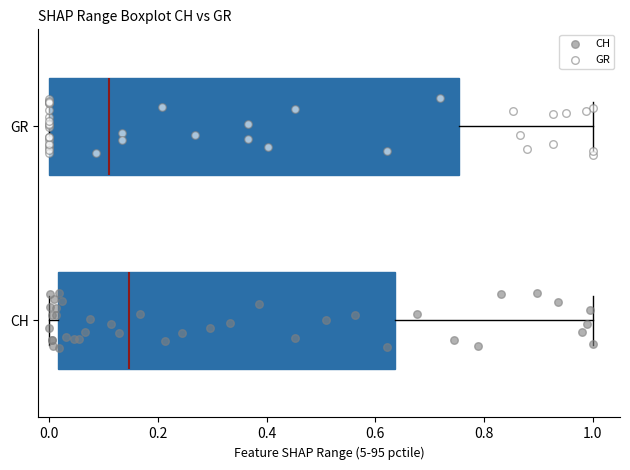

Where is the left edge of the box for CH on the x-axis? The values are not printed on the chart, so give them approximately, as read against the axis.

0.02